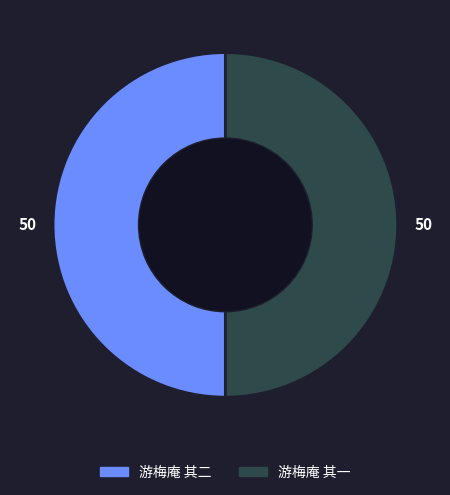

Is it true that 游梅庵 其一 is 50% of the pie?

True